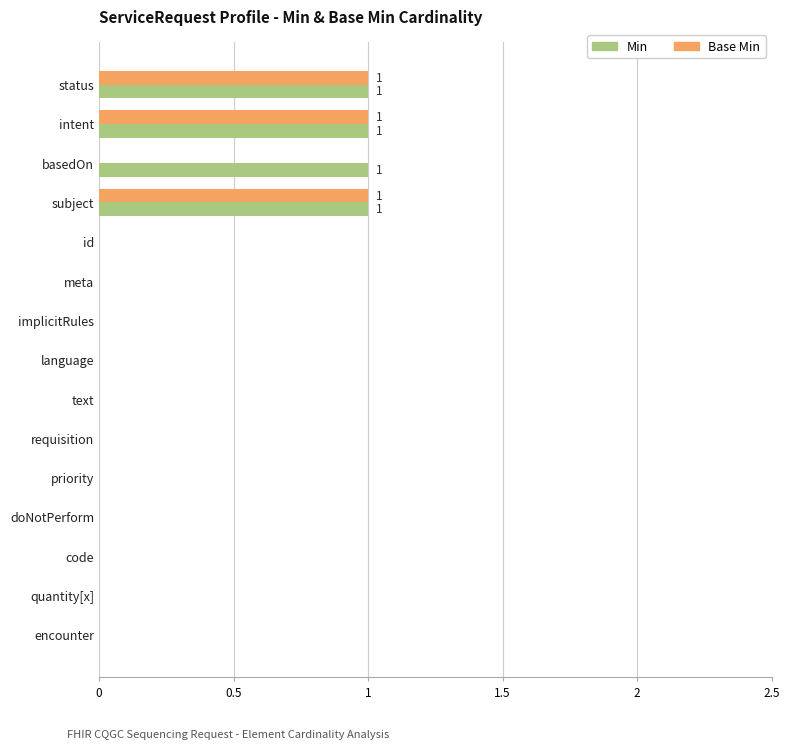

How many distinct data groups are displayed?

2